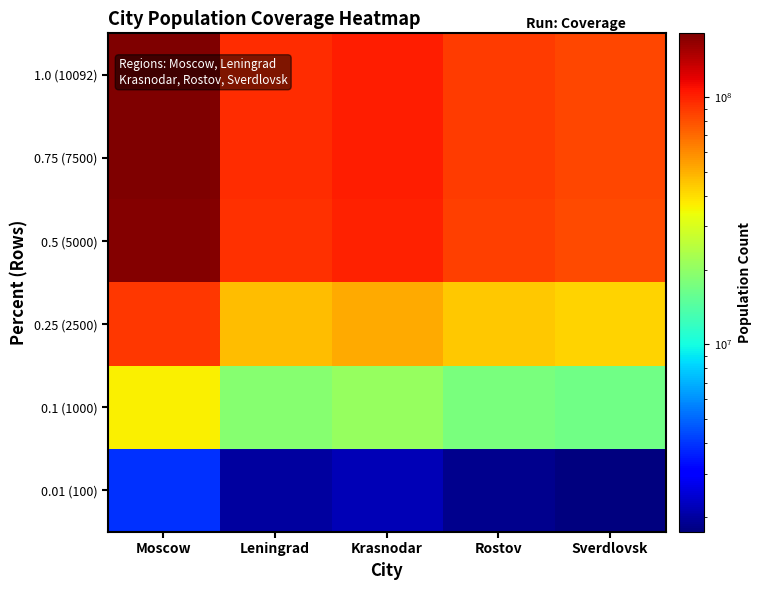

At how many categories does at least one series exceed 79948125?

5